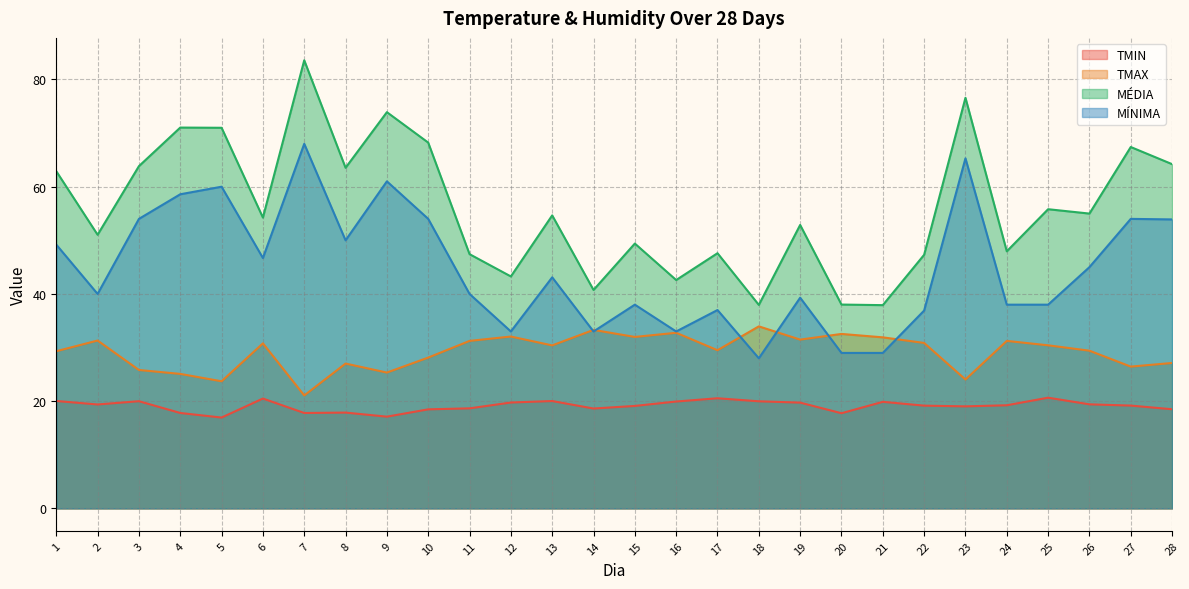

What value does the TMAX series have at 16?

32.8